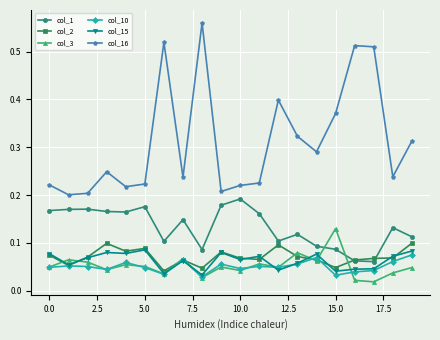

Does the chart have visible grid lines?

Yes